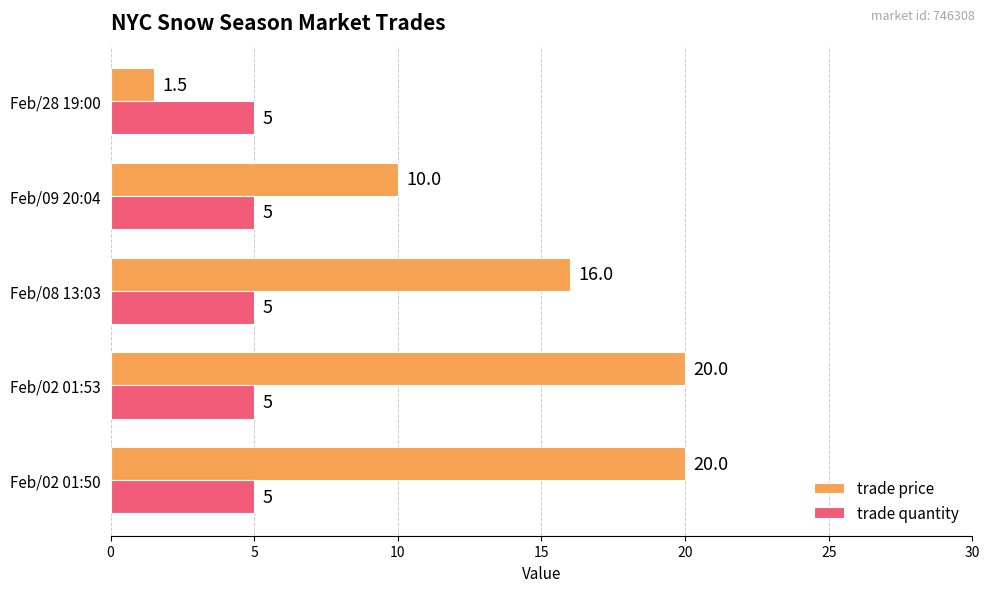

At which label does trade price reach its minimum?

Feb/28 19:00